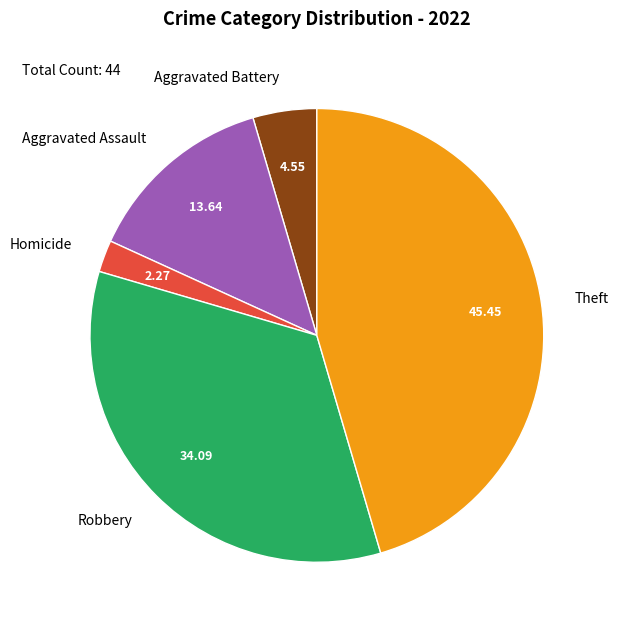

Count the number of slices in the pie.

5